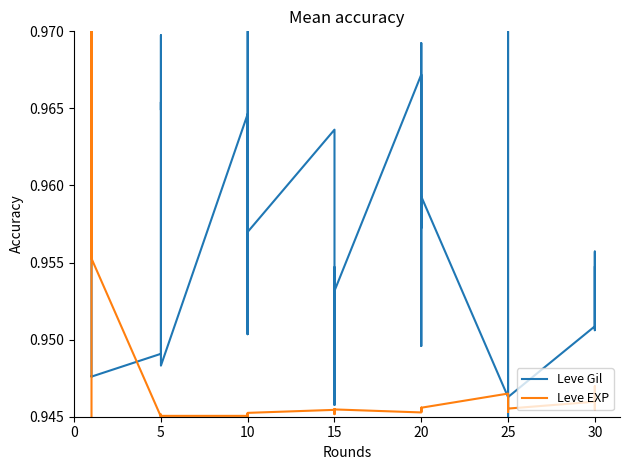

What are all the series names shown in the legend?

Leve Gil, Leve EXP